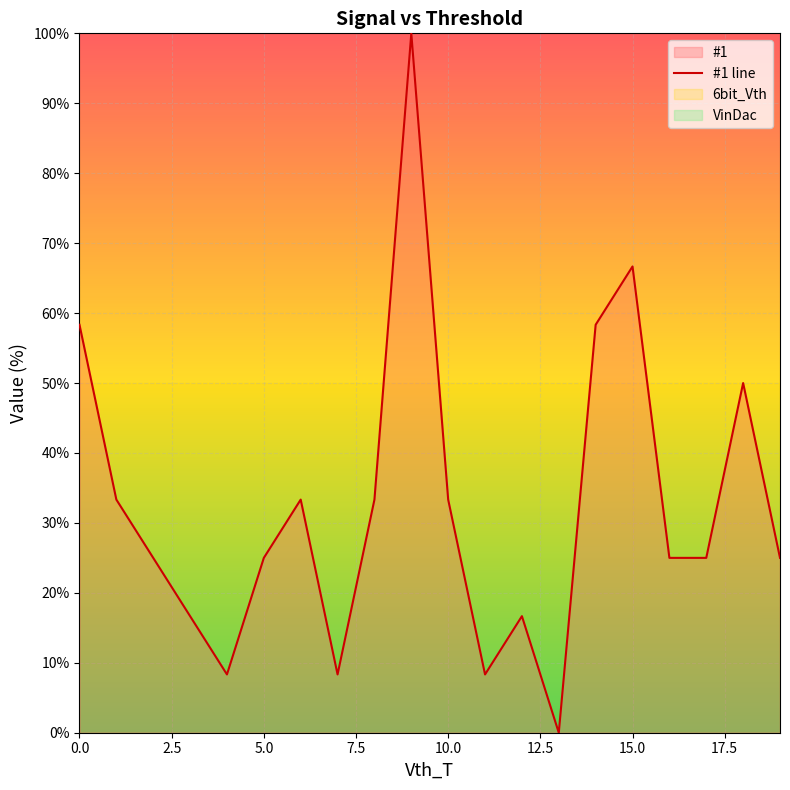

The #1 line series shows 51.1 at 10.0. True or false?

False